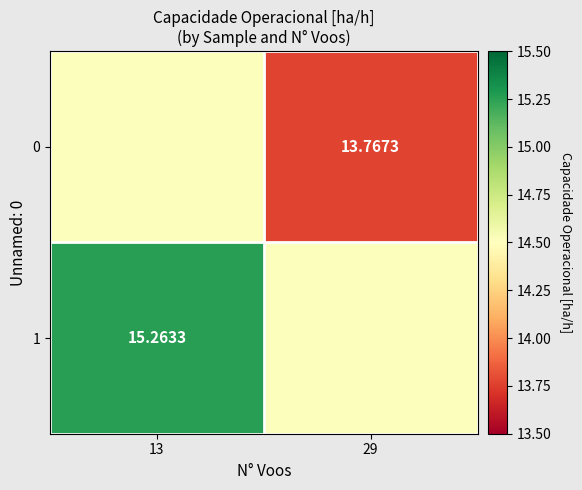

List the series in order of their peak value, highest first.

1, 0